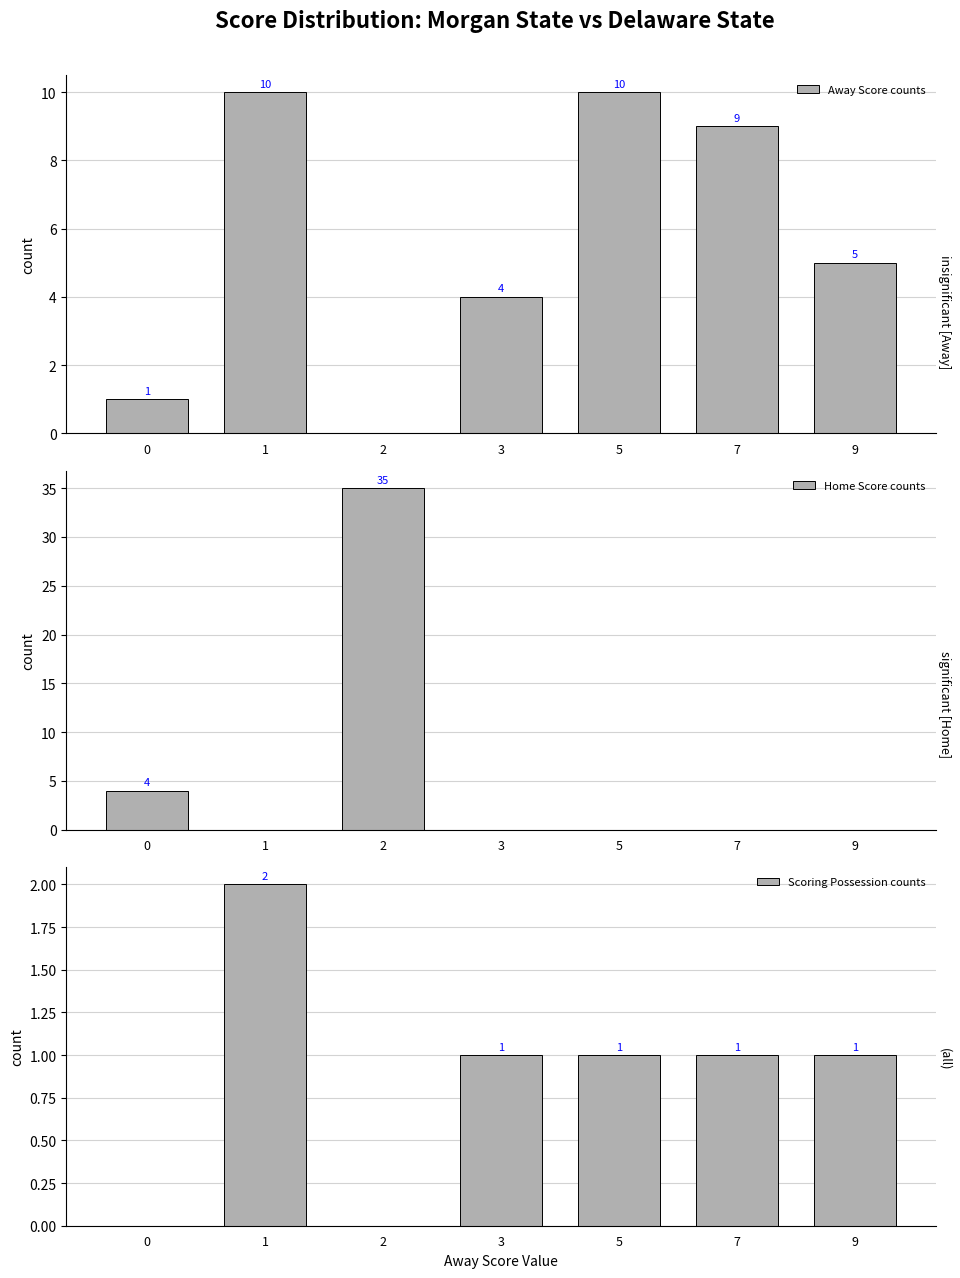

Between 0 and 9, which series saw the biggest shift?

Away Score counts